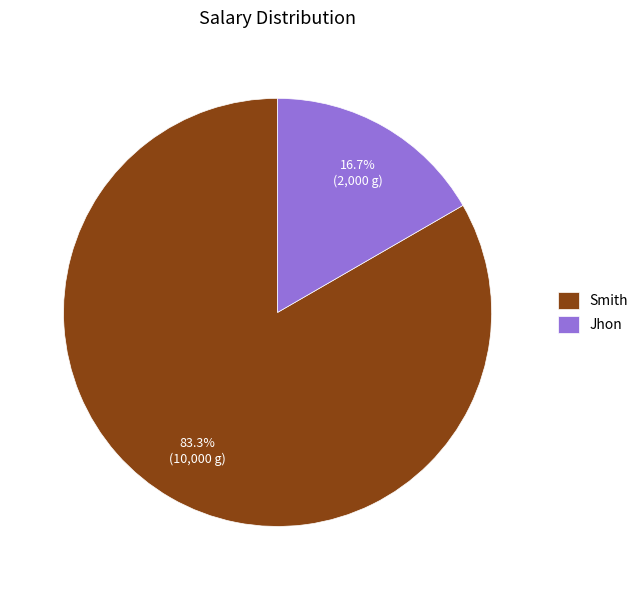

What percentage is the Jhon slice, to the nearest percent?

17%